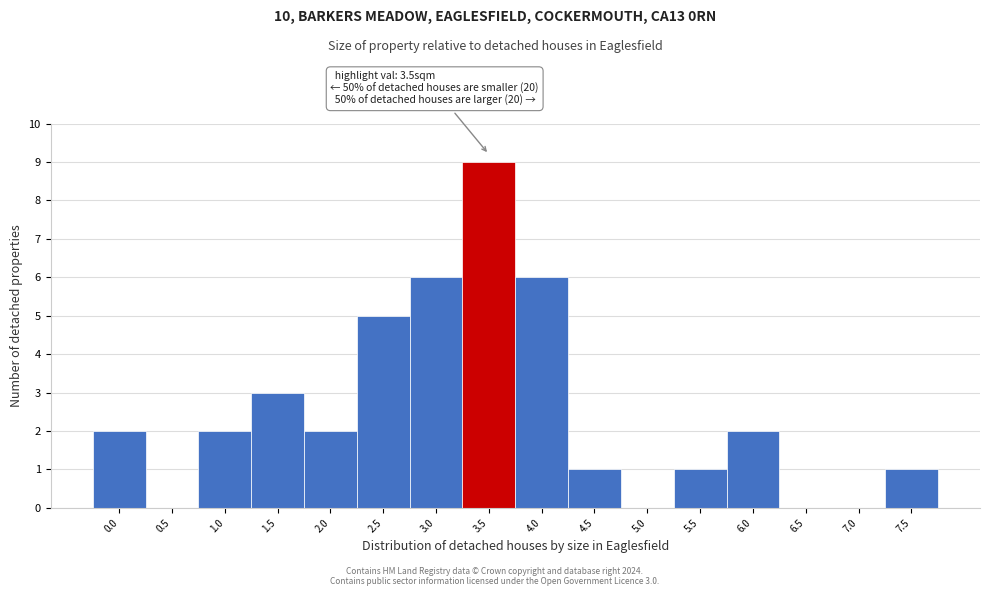

Reading left to right, what are all the values shown in this chart?

0.0=2	0.5=0	1.0=2	1.5=3	2.0=2	2.5=5	3.0=6	3.5=9	4.0=6	4.5=1	5.0=0	5.5=1	6.0=2	6.5=0	7.0=0	7.5=1